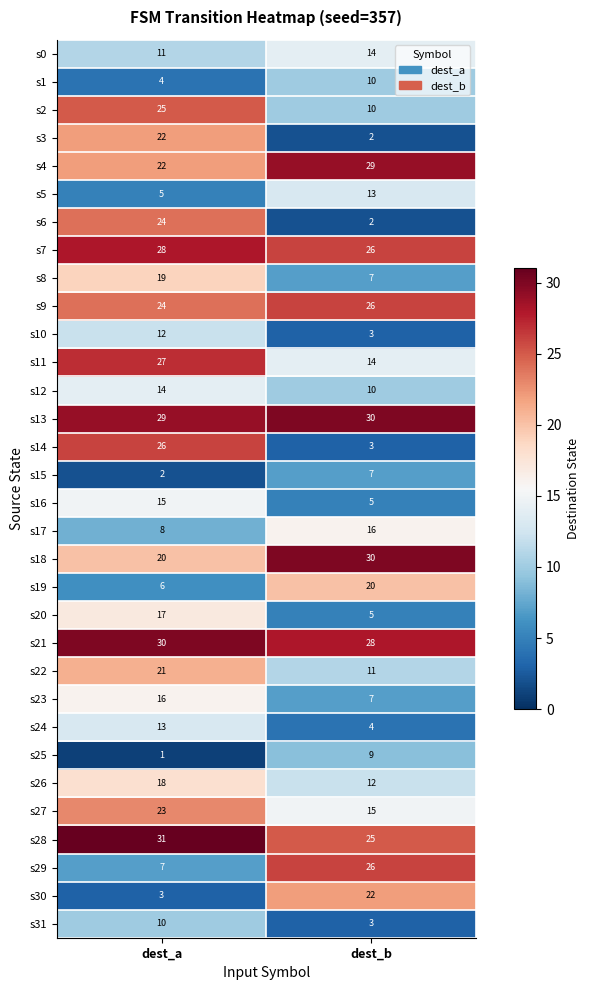

What is the difference between the s26 values at dest_b and dest_a?

6